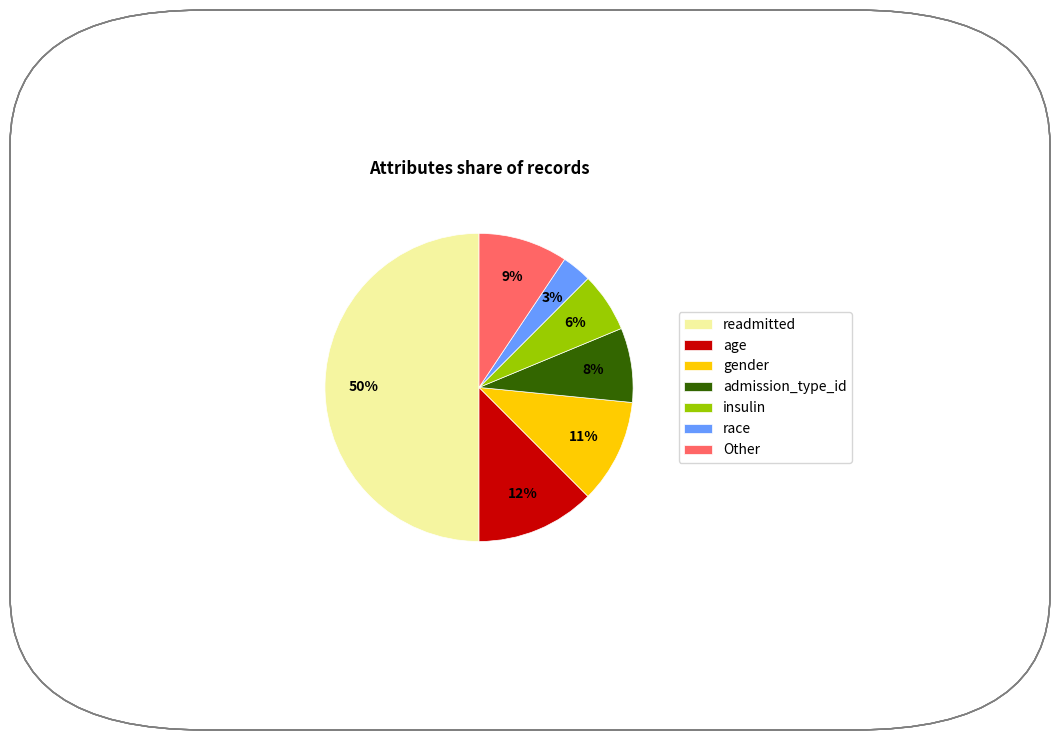

Count the number of slices in the pie.

7